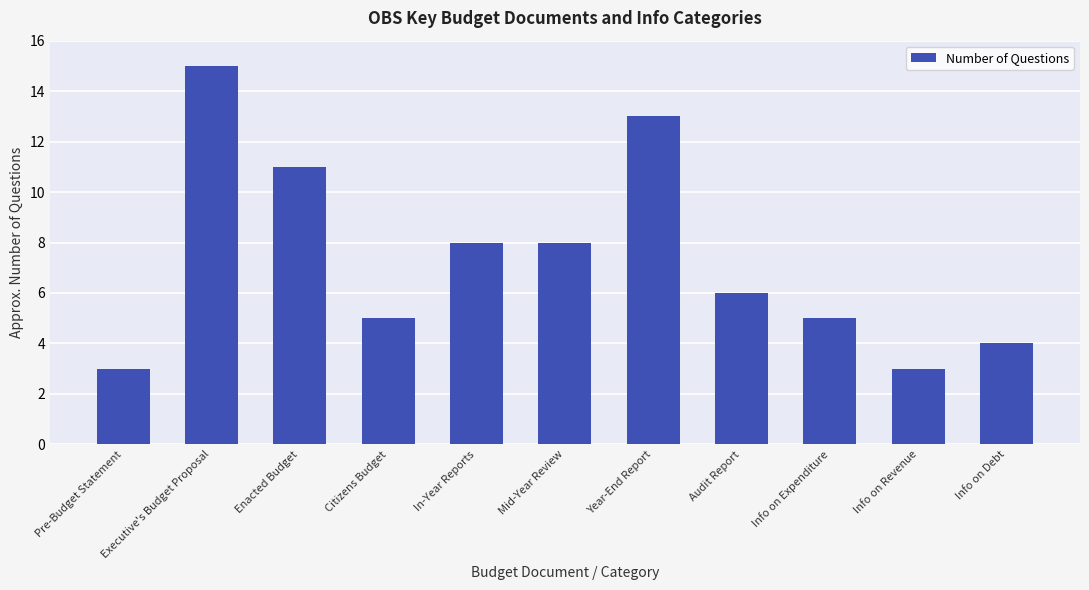

What is the average value?

7